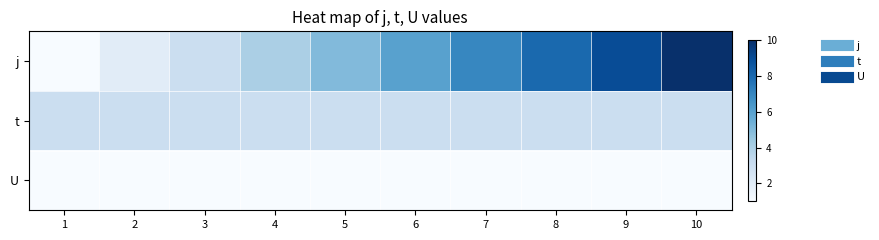

How many data points does each series have?

10